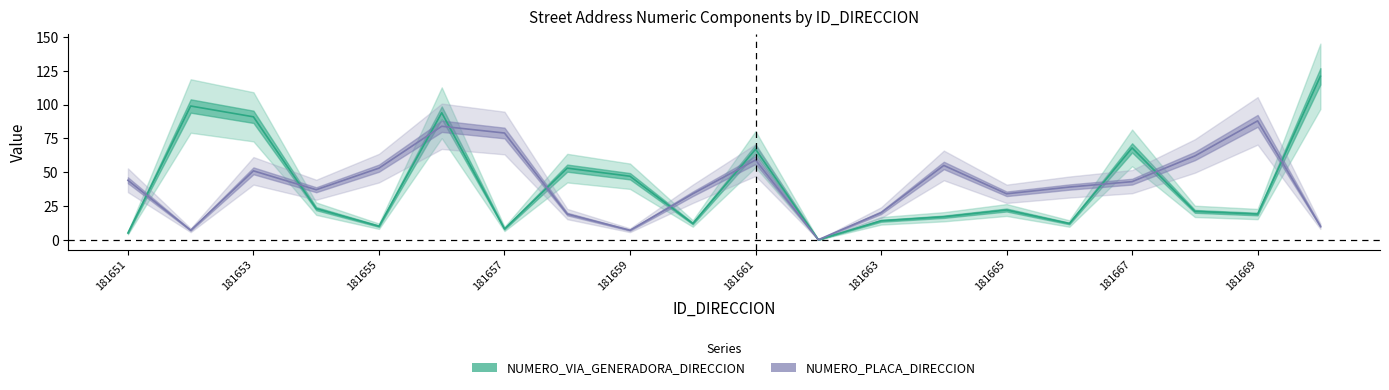

True or false: NUMERO_PLACA_DIRECCION has more than 2 points higher than both neighbors.

True